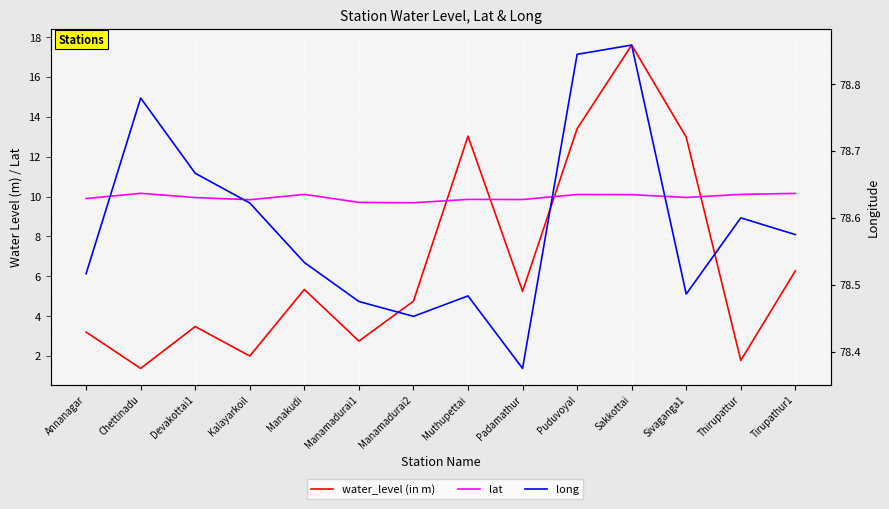

At Manamadurai2, list the series in order from smallest to largest.

water_level (in m), lat, long